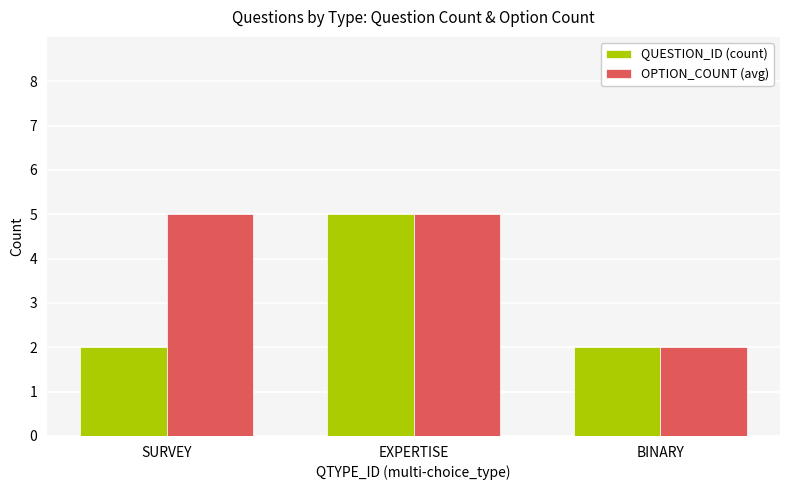

Which series changed the most between SURVEY and EXPERTISE?

QUESTION_ID (count)